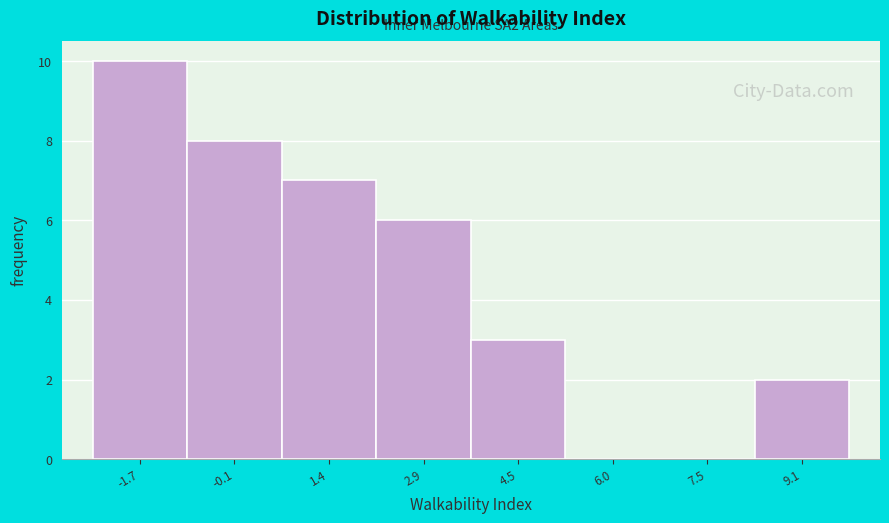

Over which range of the x-axis is the bar tallest?

-2.4 to -1.0